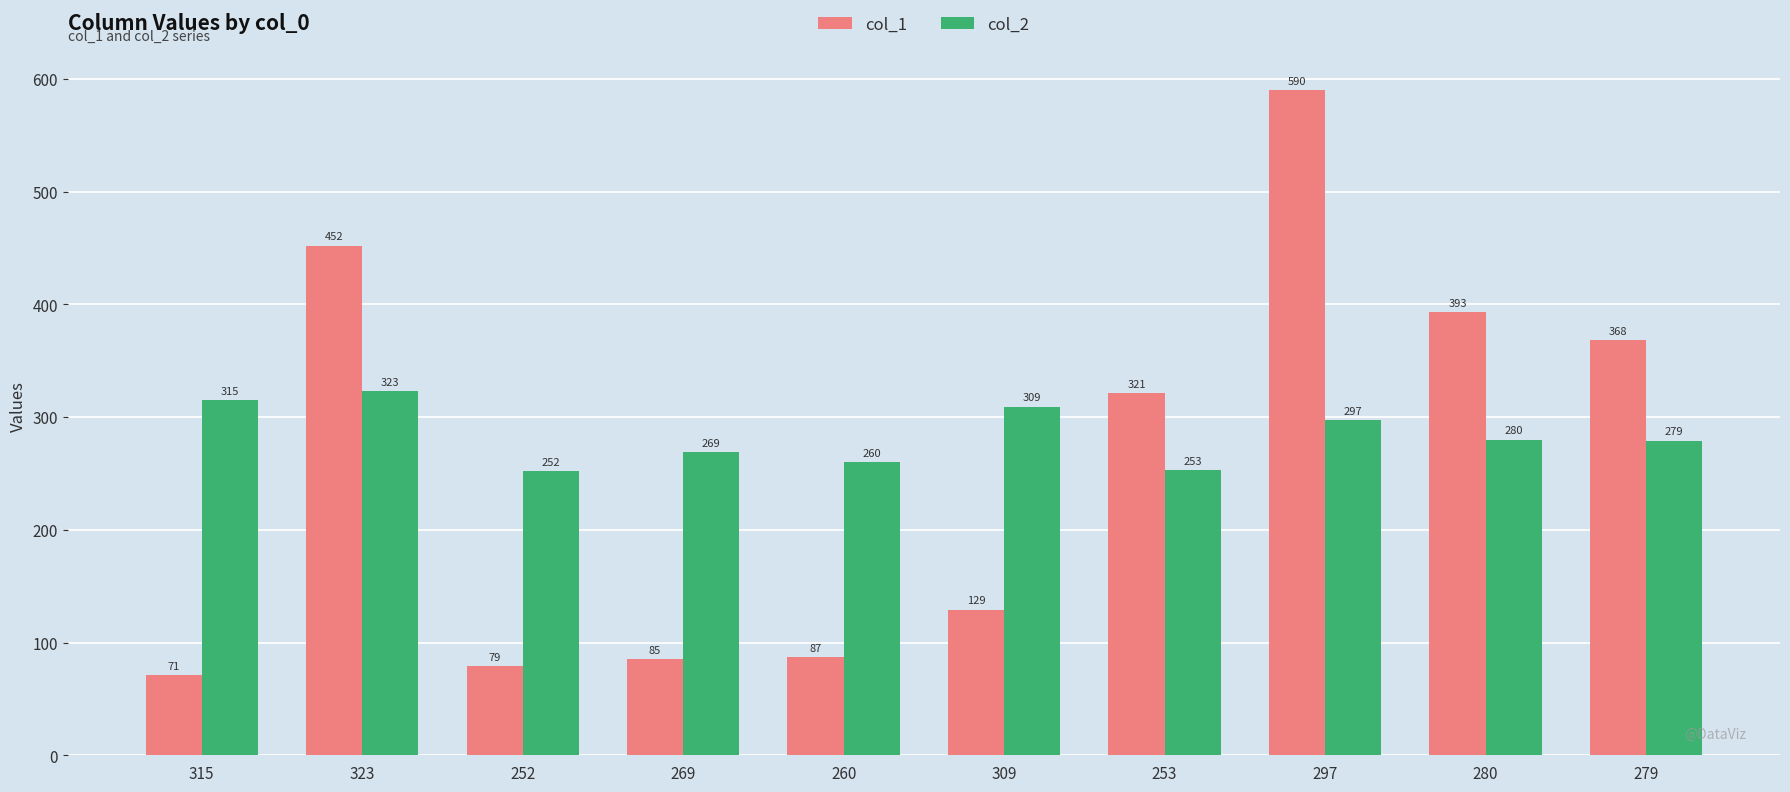

At which label does col_2 first exceed 280?

315